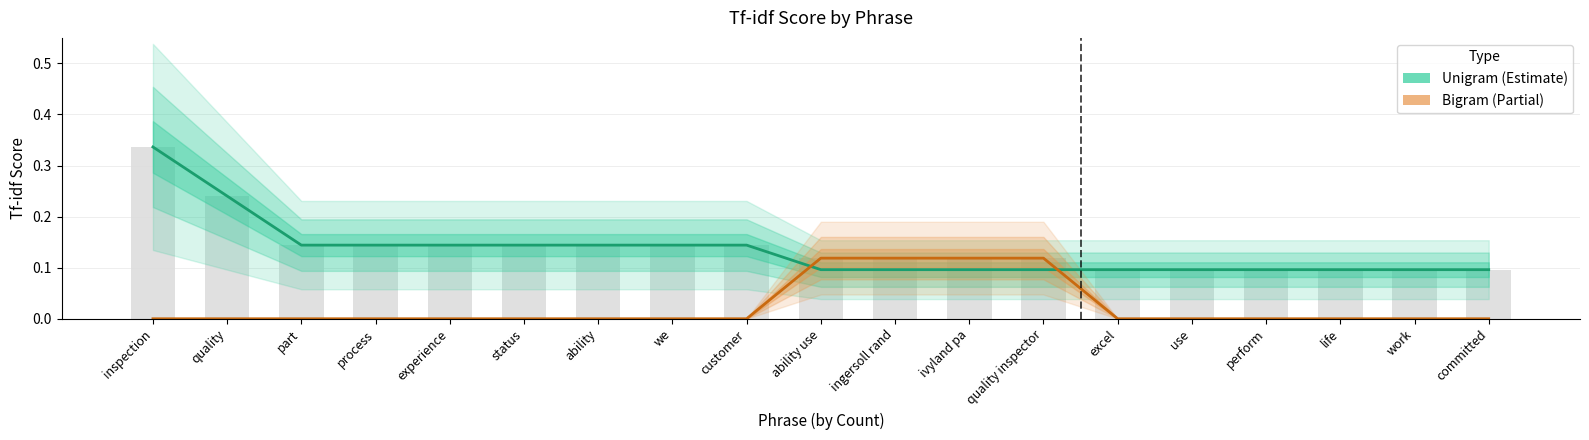

What is the sum of all Unigram values?

2.5